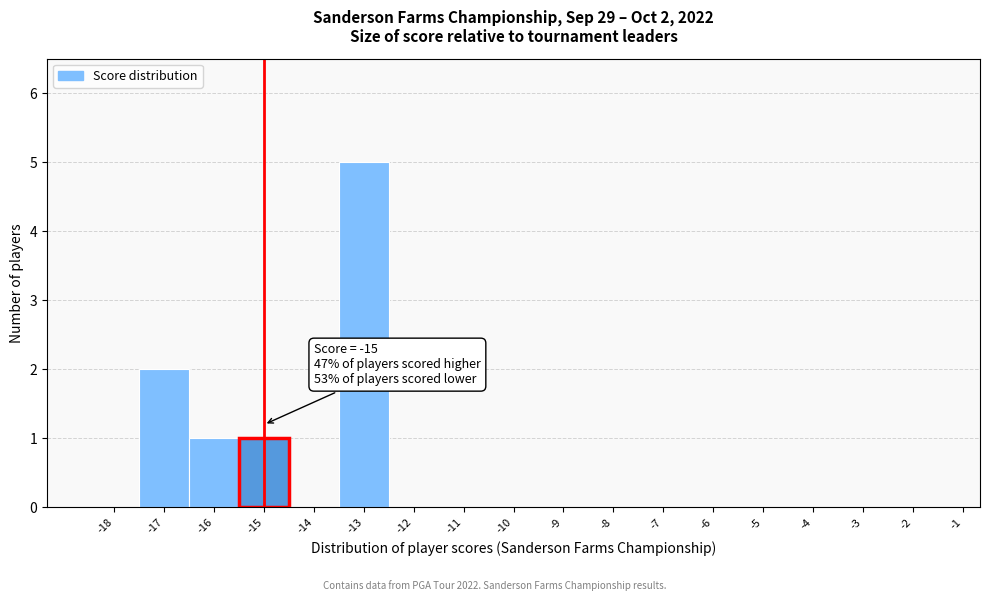

Reading left to right, what are all the values shown in this chart?

-18=0	-17=2	-16=1	-15=1	-14=0	-13=5	-12=0	-11=0	-10=0	-9=0	-8=0	-7=0	-6=0	-5=0	-4=0	-3=0	-2=0